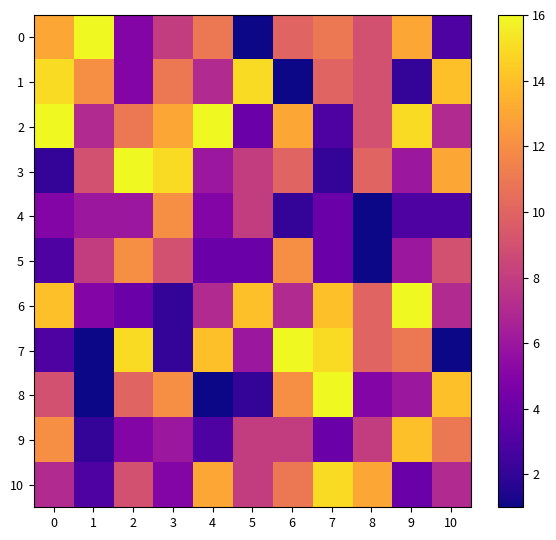

Reading left to right, list all the values displayed in this chart.

0: 0=13	1=16	2=5	3=8	4=11	5=1	6=10	7=11	8=9	9=13	10=3
1: 0=15	1=12	2=5	3=11	4=7	5=15	6=1	7=10	8=9	9=2	10=14
2: 0=16	1=7	2=11	3=13	4=16	5=4	6=13	7=3	8=9	9=15	10=7
3: 0=2	1=9	2=16	3=15	4=6	5=8	6=10	7=2	8=10	9=6	10=13
4: 0=5	1=6	2=6	3=12	4=5	5=8	6=2	7=4	8=1	9=3	10=3
5: 0=3	1=8	2=12	3=9	4=4	5=4	6=12	7=4	8=1	9=6	10=9
6: 0=14	1=5	2=4	3=2	4=7	5=14	6=7	7=14	8=10	9=16	10=7
7: 0=3	1=1	2=15	3=2	4=14	5=6	6=16	7=15	8=10	9=11	10=1
8: 0=9	1=1	2=10	3=12	4=1	5=2	6=12	7=16	8=5	9=6	10=14
9: 0=12	1=2	2=5	3=6	4=3	5=8	6=8	7=4	8=8	9=14	10=11
10: 0=7	1=3	2=9	3=5	4=13	5=8	6=11	7=15	8=13	9=4	10=7